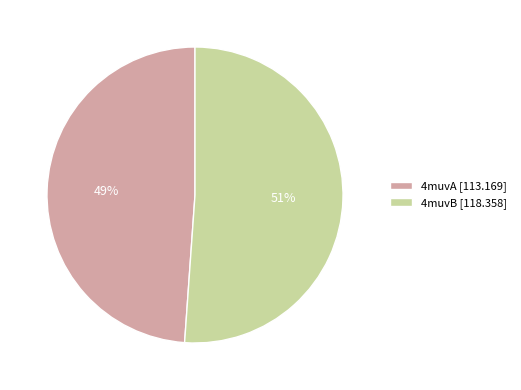

Does 4muvA represent more than half of the total?

No